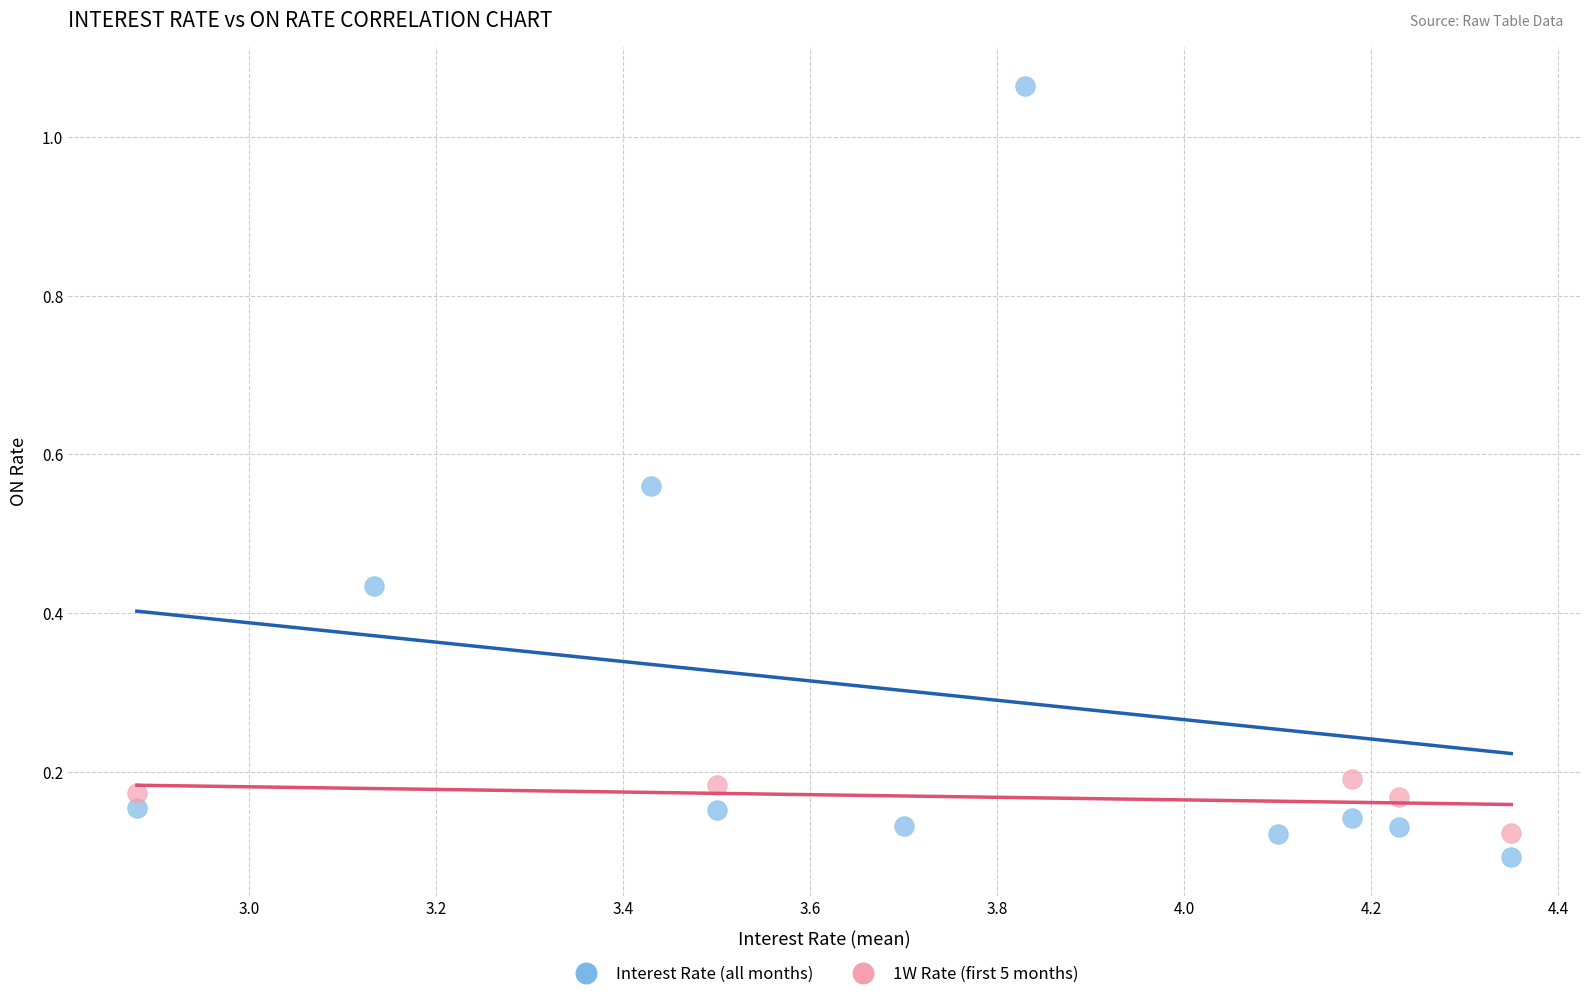

Which series has the widest spread of Y values?

Interest Rate (all months)